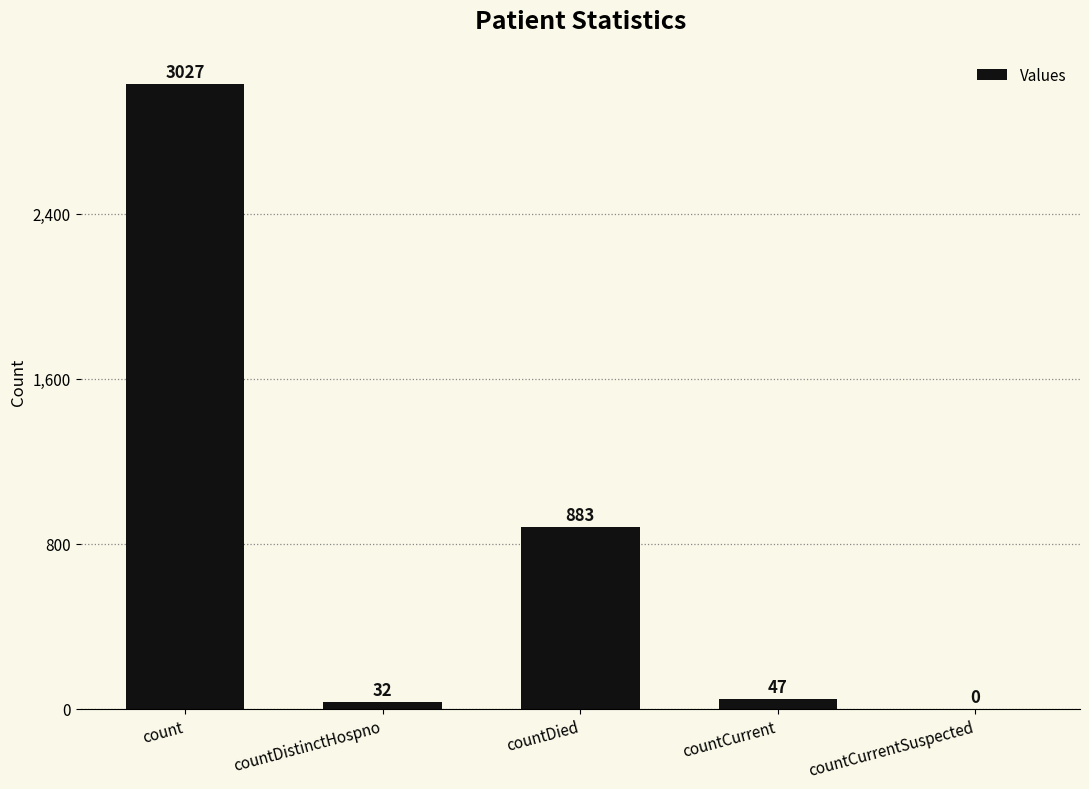

What is the sum of all values?

3989